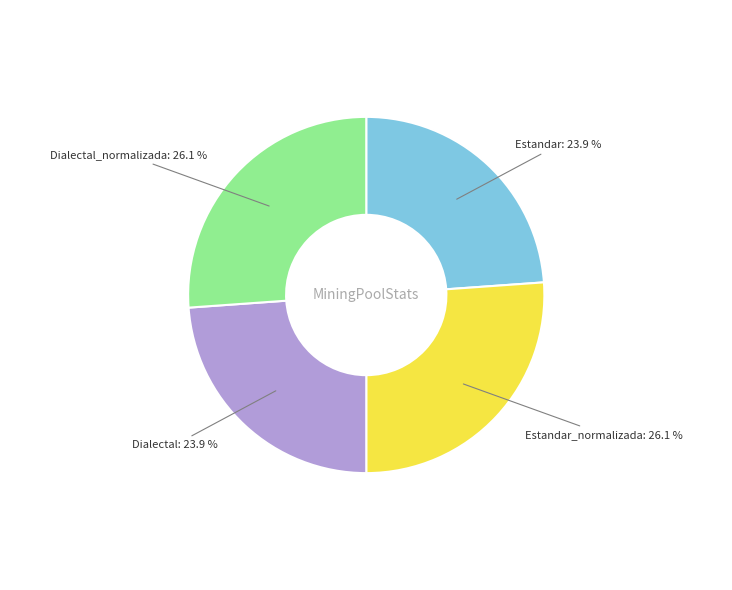

Does any single category account for the majority?

No